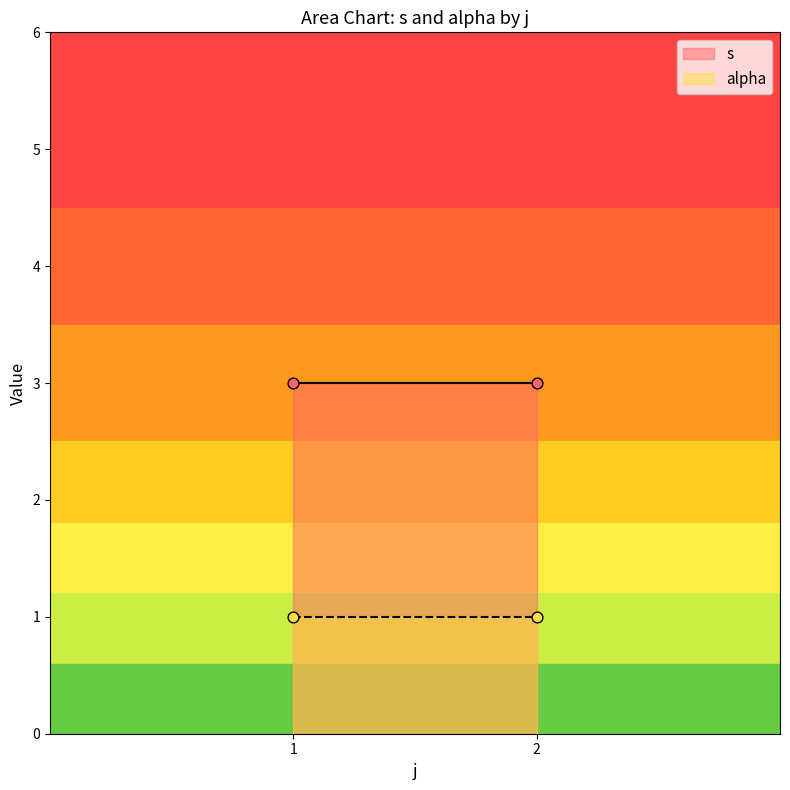

Which series has the largest total across all categories?

s